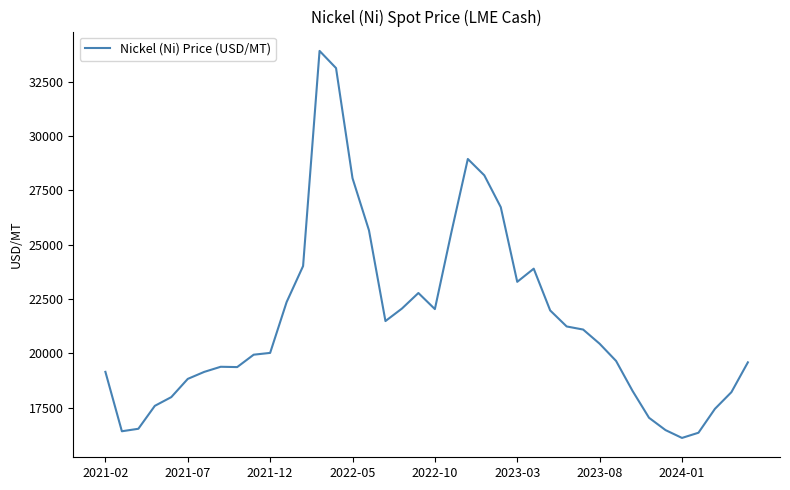

What is the average value?

21504.5